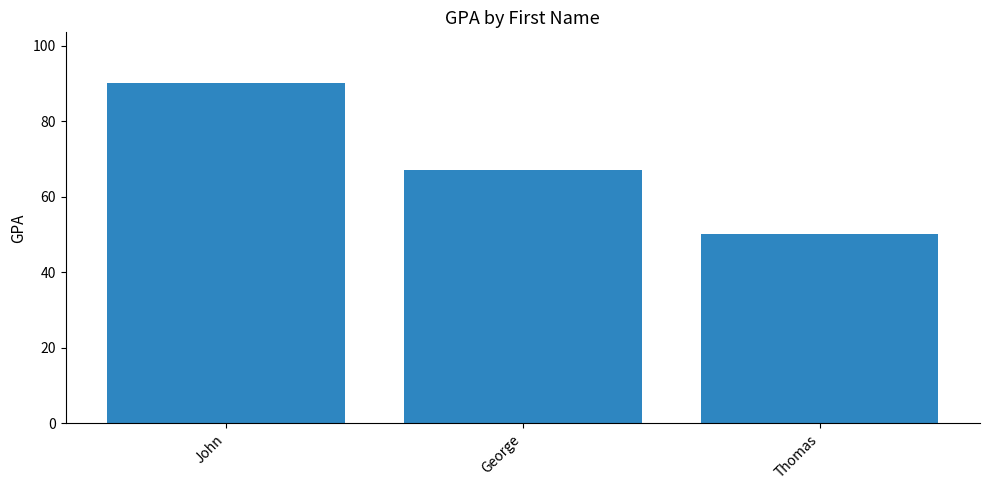

Rank the categories by value from highest to lowest.

John, George, Thomas